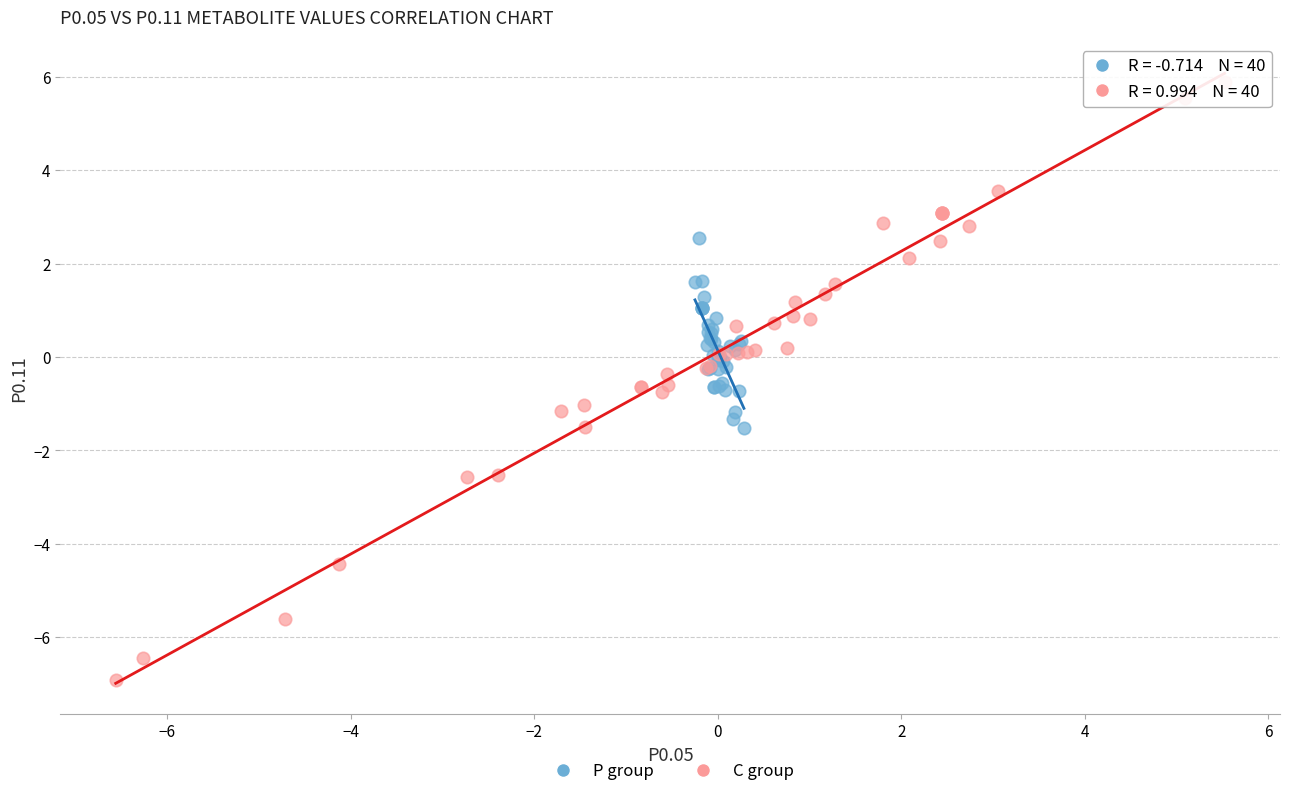

Which series reaches the minimum Y coordinate?

C group